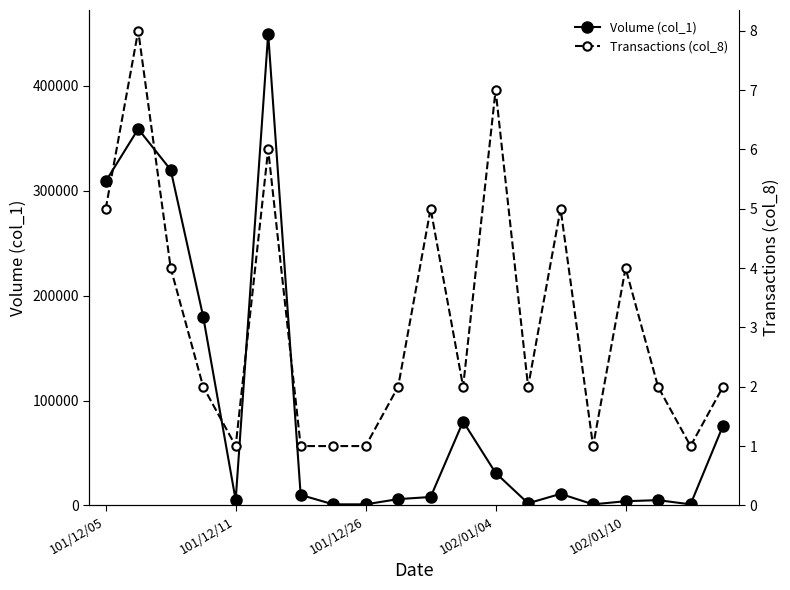

True or false: Volume (col_1) has more than 0 points higher than both neighbors.

True